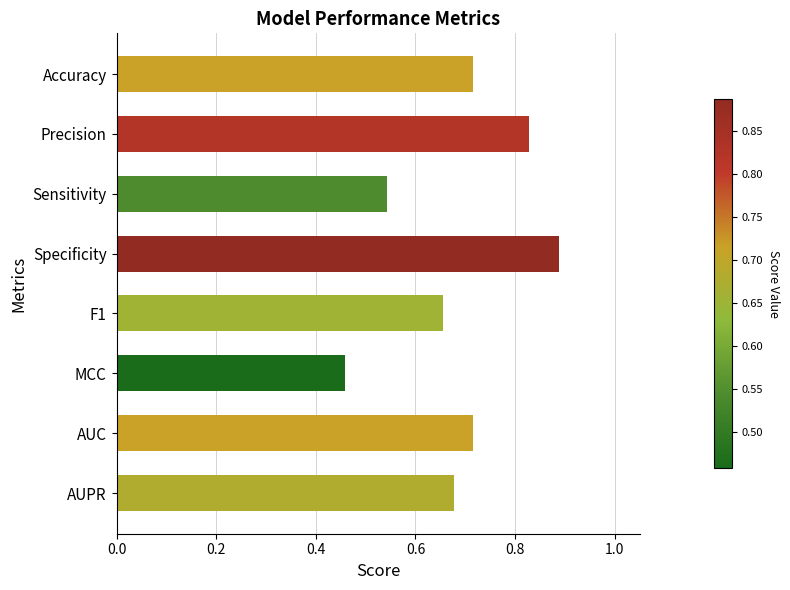

Are the bars grouped side by side (vs. stacked)?

No